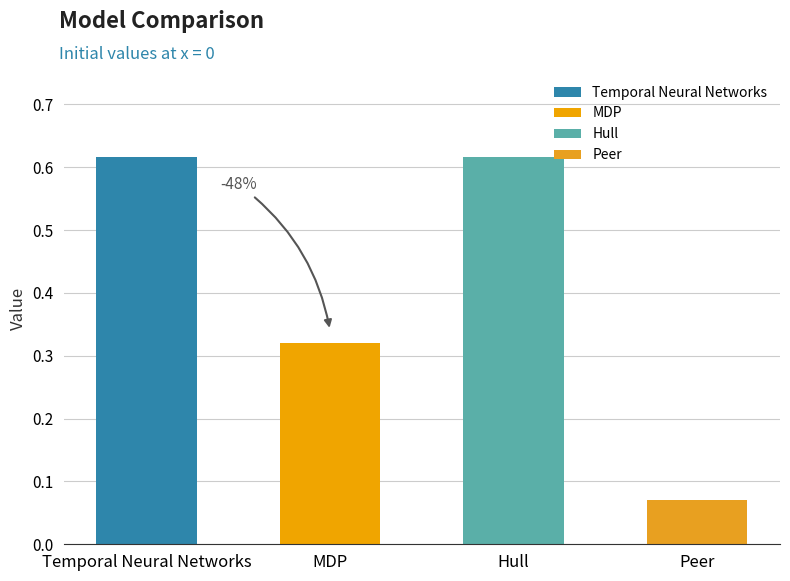

The chart shows a value of 0.1 at Peer. True or false?

True